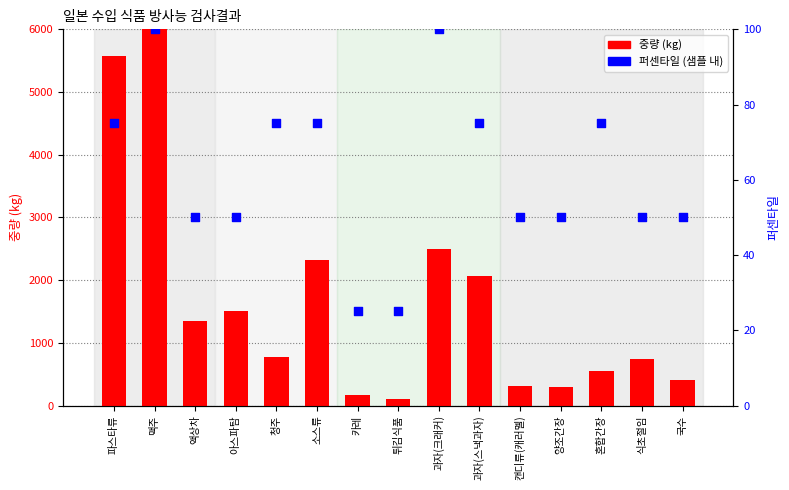

At which category is the sum across all series the highest?

맥주